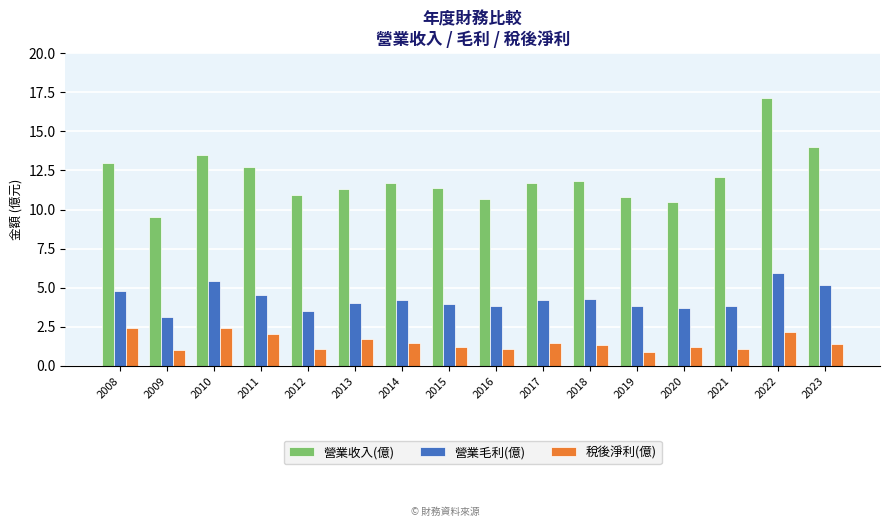

What is the greatest value displayed?

17.1